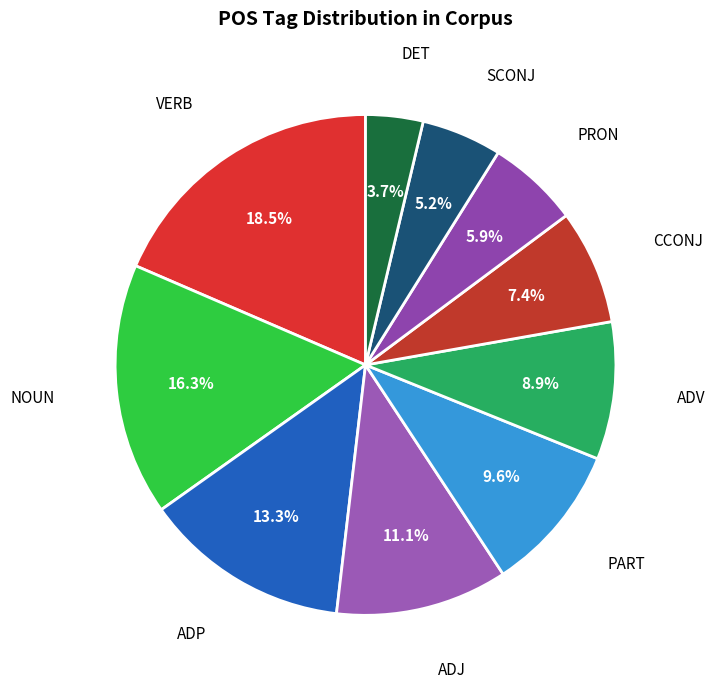

Is it true that SCONJ is 5% of the pie?

True